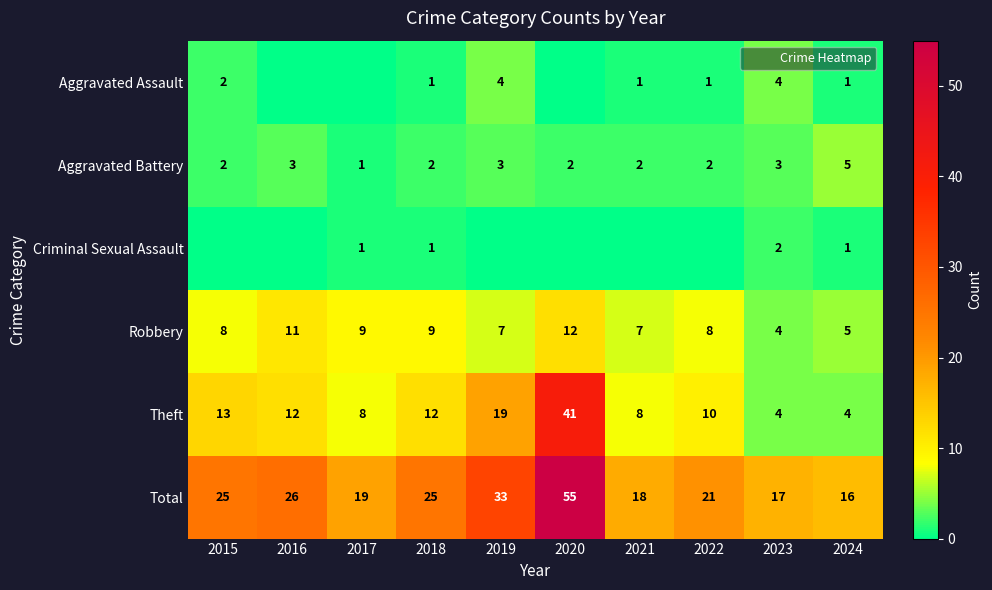

Count the Aggravated Assault values in the range 0 to 2.

8